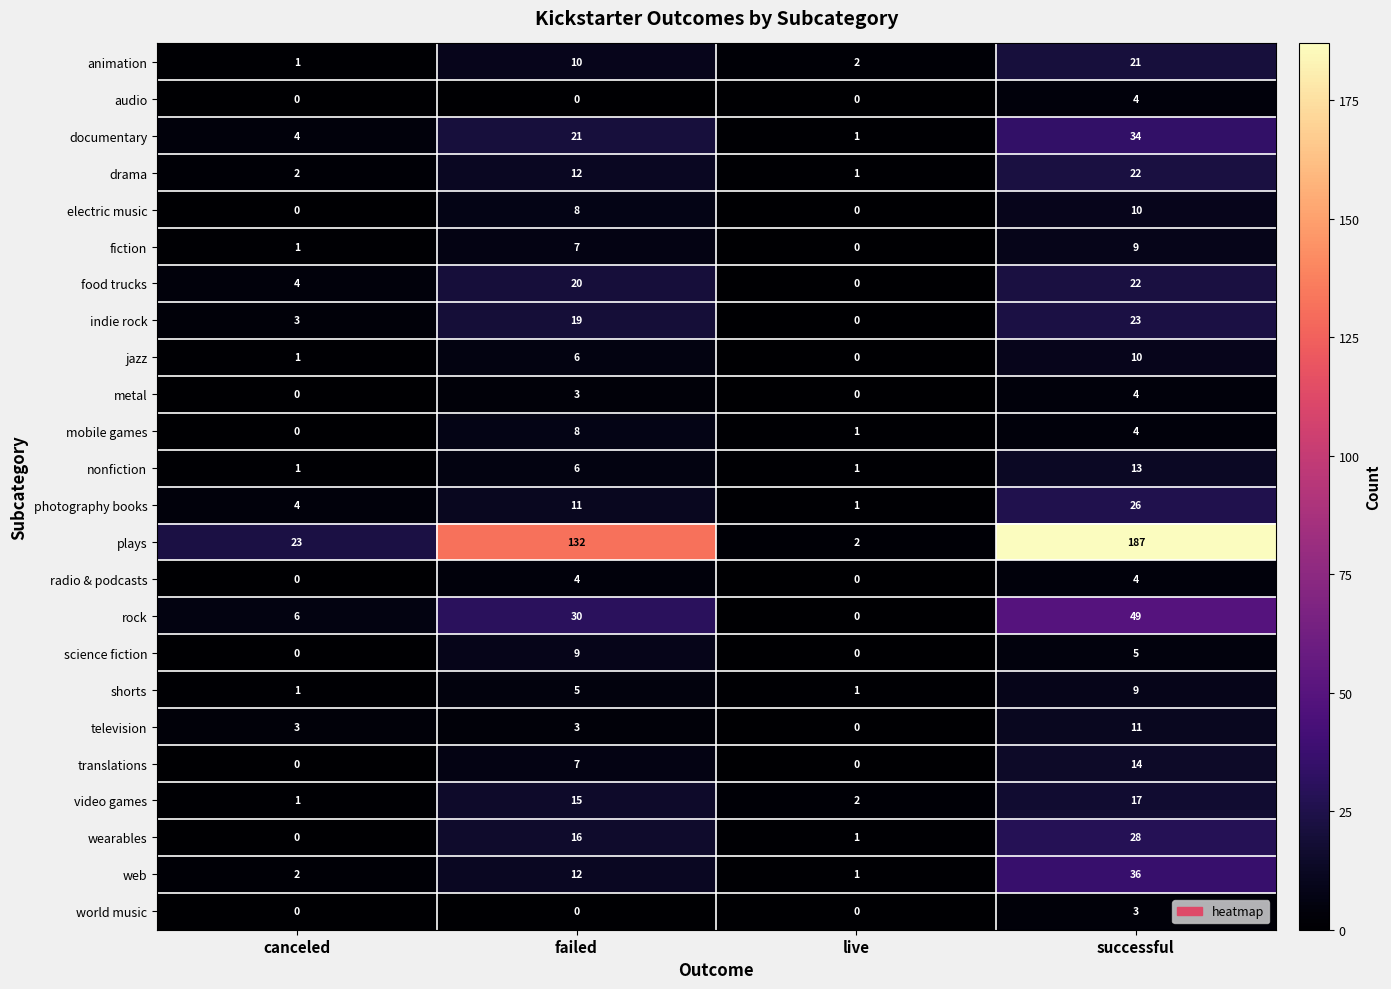

What is the difference between the highest and lowest values at canceled?

23